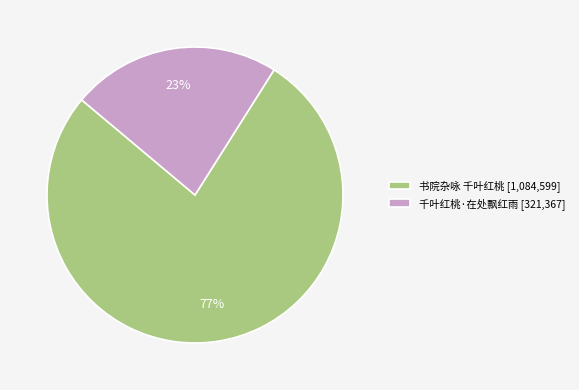

To the nearest percent, what percentage of the pie is 书院杂咏 千叶红桃?

77%